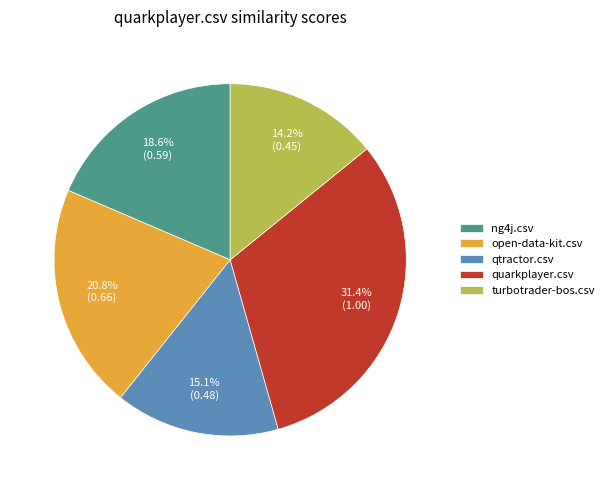

Which slice is the largest?

quarkplayer.csv